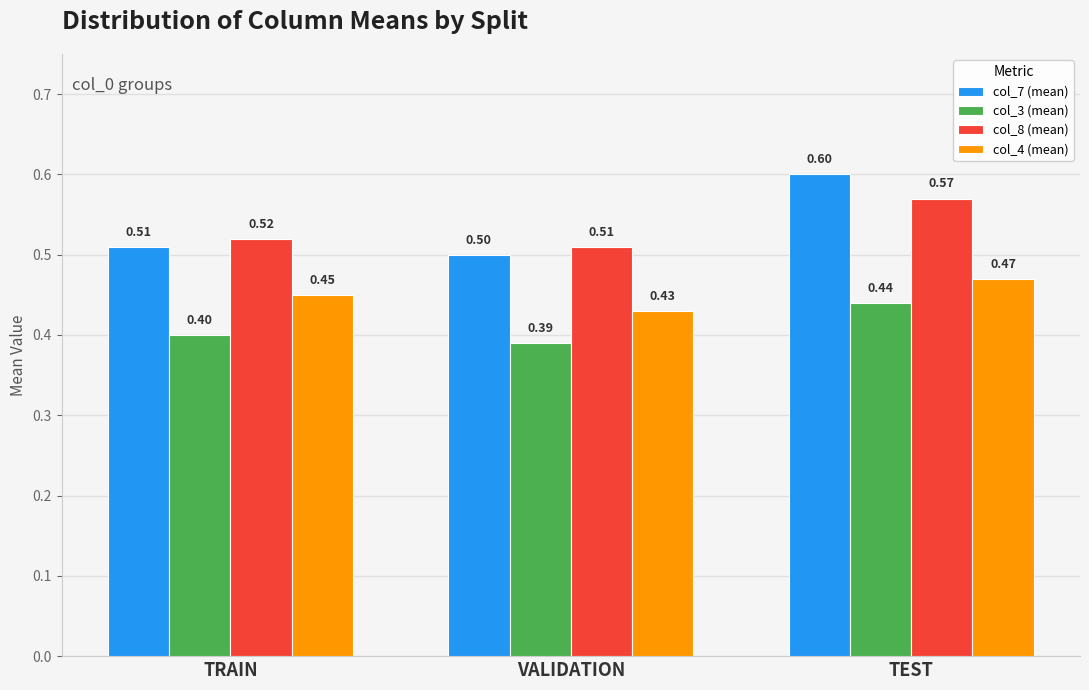

What is the average value of the col_4 (mean) series?

0.5